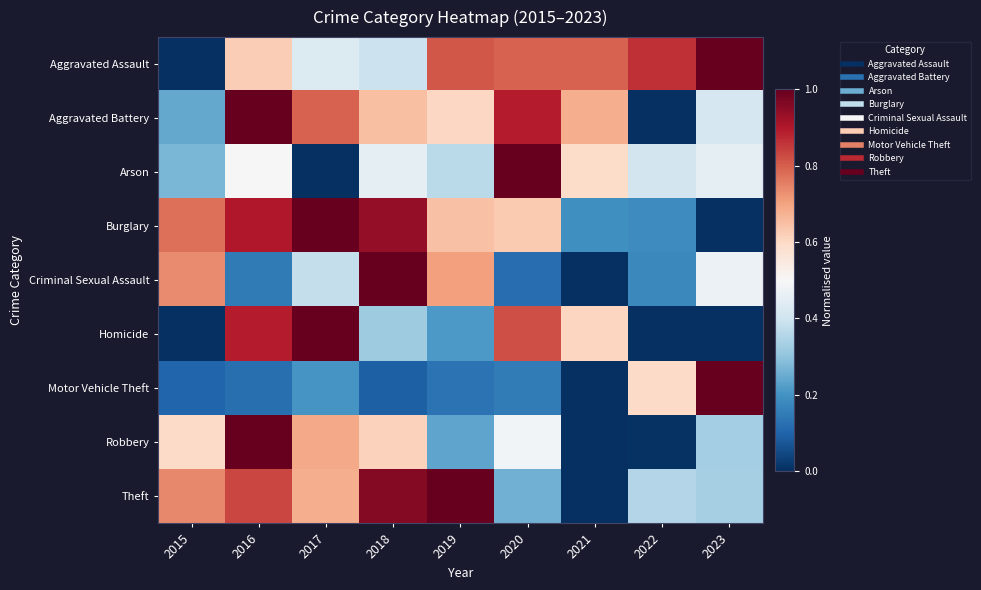

Reading left to right, what are all the values shown in this chart?

Aggravated Assault: 2015=0.0	2016=0.6	2017=0.4	2018=0.4	2019=0.8	2020=0.8	2021=0.8	2022=0.9	2023=1.0
Aggravated Battery: 2015=0.2	2016=1.0	2017=0.8	2018=0.6	2019=0.6	2020=0.9	2021=0.7	2022=0.0	2023=0.4
Arson: 2015=0.3	2016=0.5	2017=0.0	2018=0.5	2019=0.4	2020=1.0	2021=0.6	2022=0.4	2023=0.5
Burglary: 2015=0.8	2016=0.9	2017=1.0	2018=0.9	2019=0.6	2020=0.6	2021=0.2	2022=0.2	2023=0.0
Criminal Sexual Assault: 2015=0.7	2016=0.1	2017=0.4	2018=1.0	2019=0.7	2020=0.1	2021=0.0	2022=0.2	2023=0.5
Homicide: 2015=0.0	2016=0.9	2017=1.0	2018=0.3	2019=0.2	2020=0.8	2021=0.6	2022=0.0	2023=0.0
Motor Vehicle Theft: 2015=0.1	2016=0.1	2017=0.2	2018=0.1	2019=0.1	2020=0.2	2021=0.0	2022=0.6	2023=1.0
Robbery: 2015=0.6	2016=1.0	2017=0.7	2018=0.6	2019=0.2	2020=0.5	2021=0.0	2022=0.0	2023=0.3
Theft: 2015=0.7	2016=0.8	2017=0.7	2018=1.0	2019=1.0	2020=0.3	2021=0.0	2022=0.4	2023=0.3